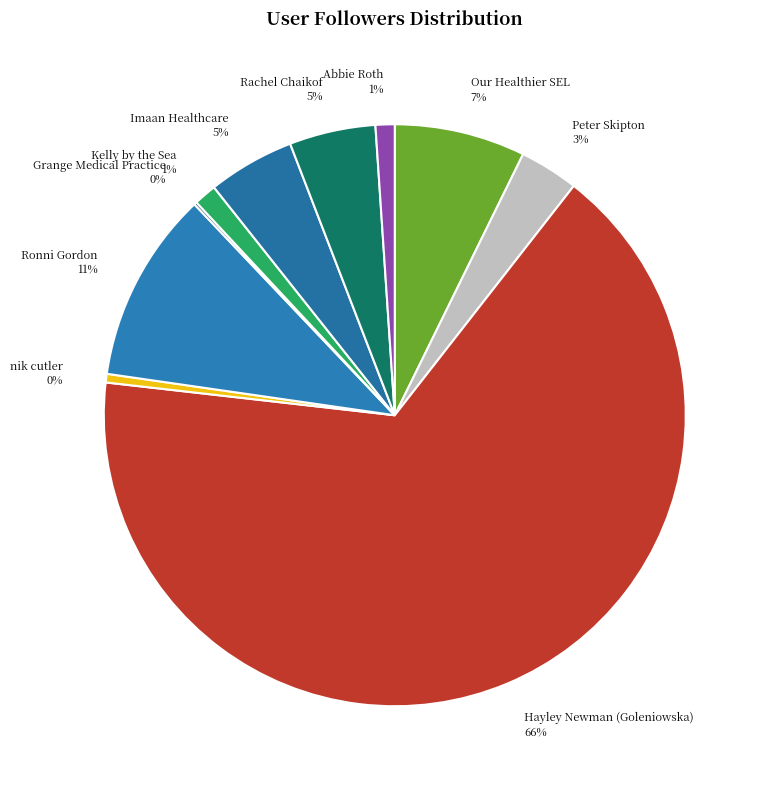

To the nearest percent, what is the difference between the Kelly by the Sea 1% and Peter Skipton 3% slice percentages?

2%